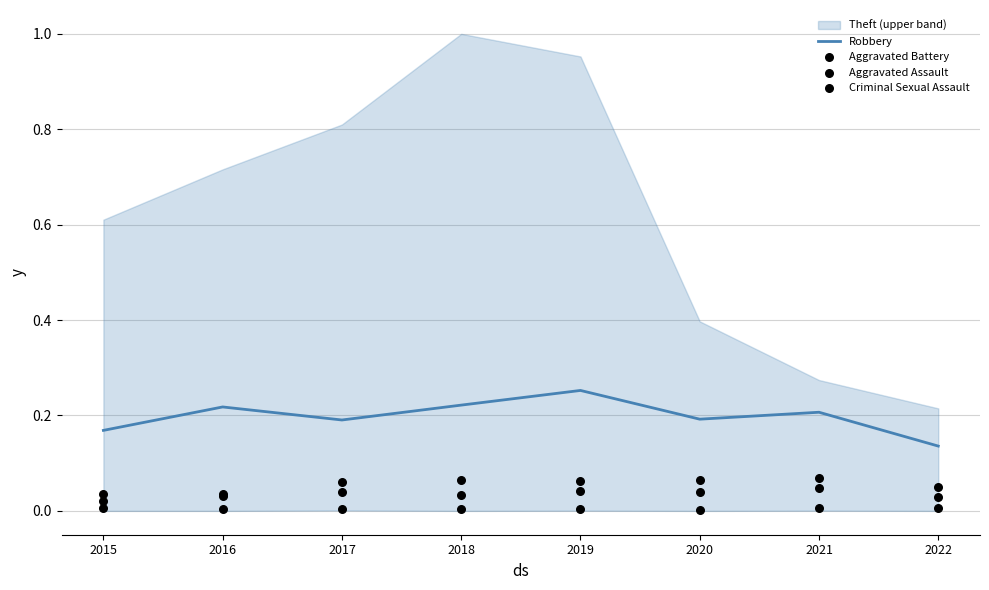

Which category has the highest value in the Robbery series?

2019